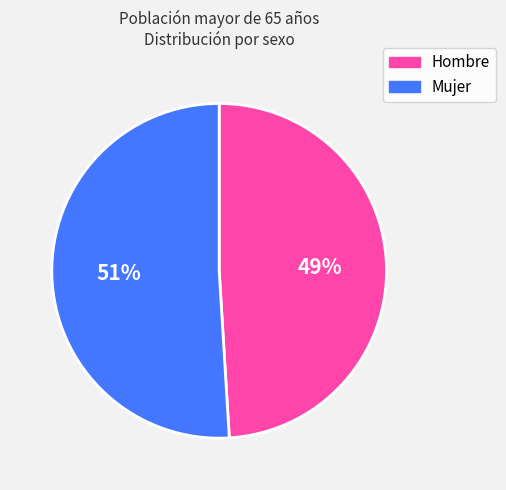

Does any single category account for the majority?

Yes